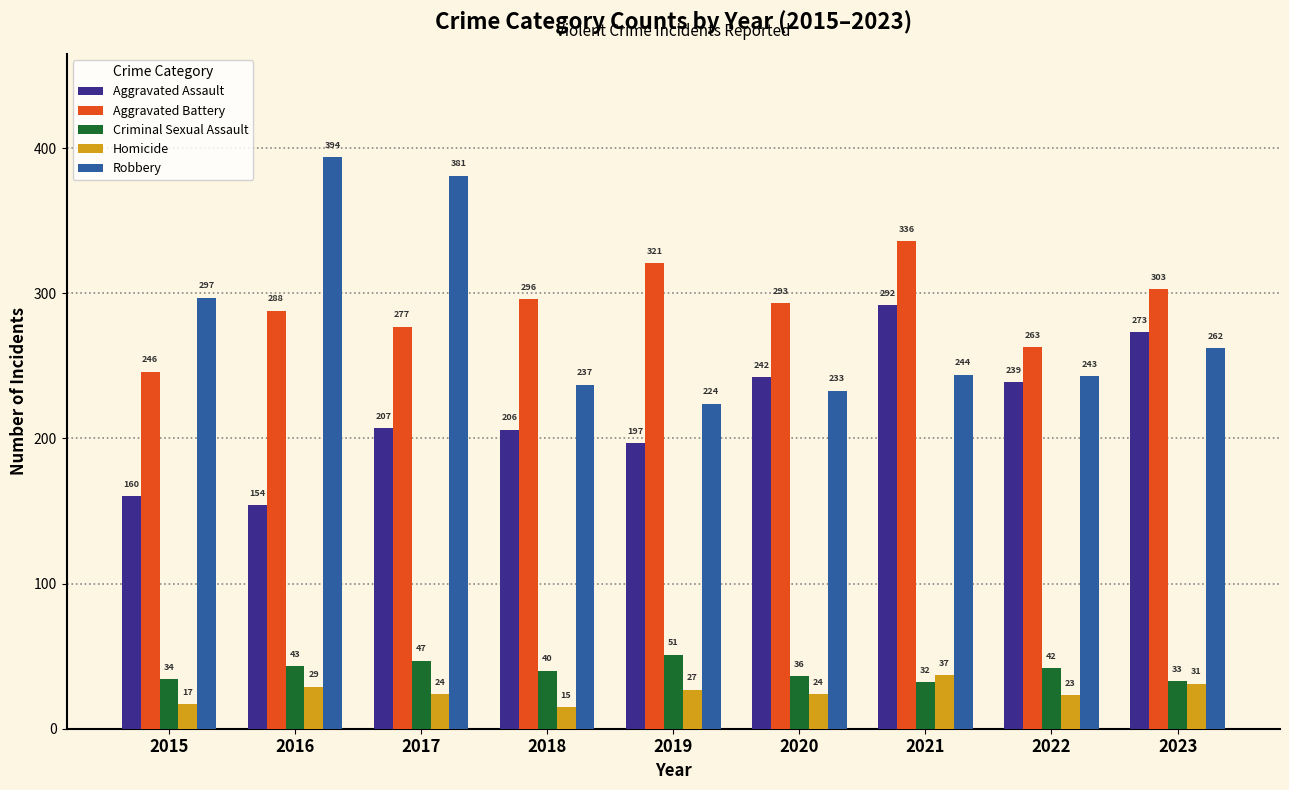

Which series has the largest range (max minus min)?

Robbery